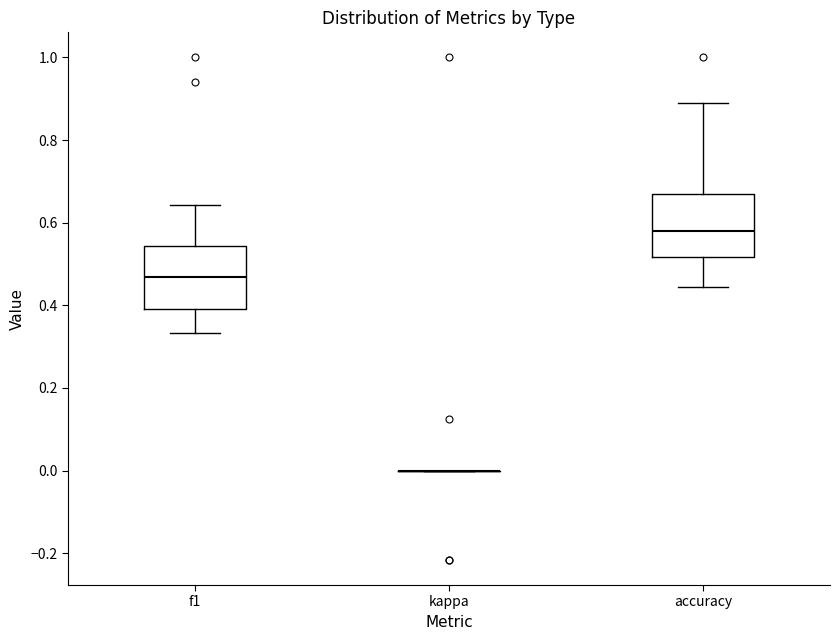

Reading left to right, transcribe this box plot: for each box, give where its median line is, the range the box spans, and where its two whiskers end, as read against the y-axis. The values are not printed on the chart, so give them approximately, as read against the axis.

f1: median 0.46, box 0.40 to 0.54, whiskers 0.34 to 0.64
kappa: box collapsed to a line at 0.00, whiskers 0.00 to 0.00
accuracy: median 0.58, box 0.52 to 0.66, whiskers 0.44 to 0.88